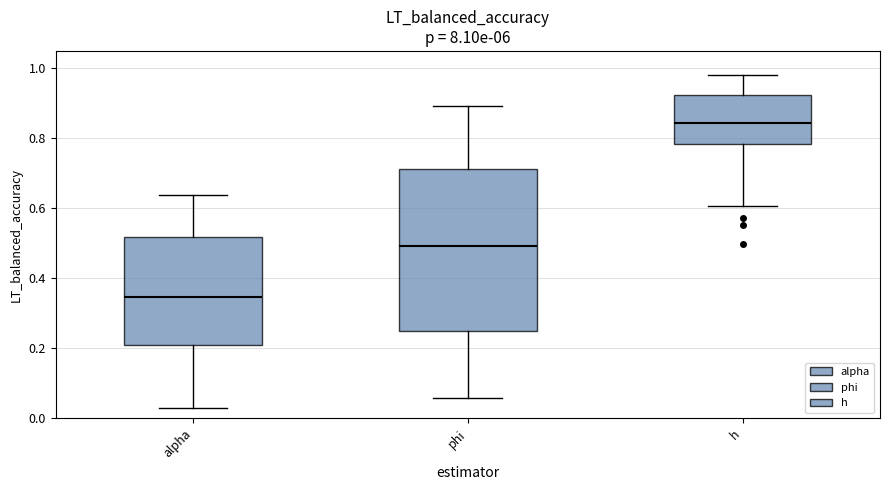

Which box has the lowest median line?

alpha